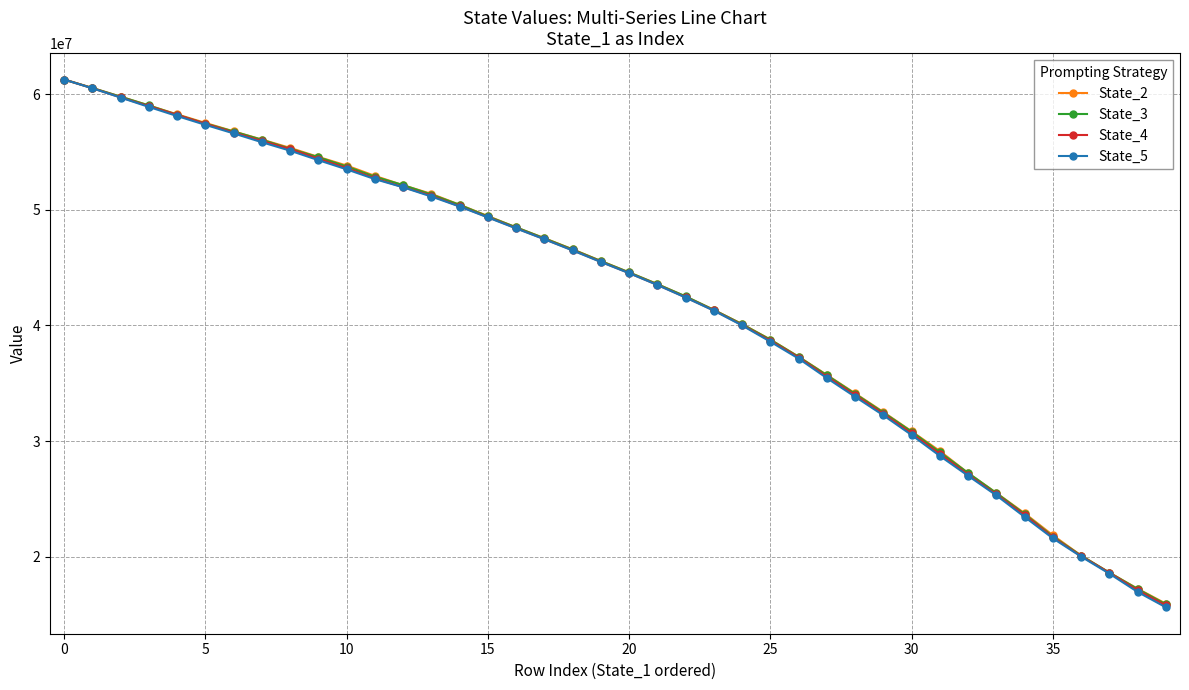

What is the value of the State_2 point at the 17th from the left?

48476775.8